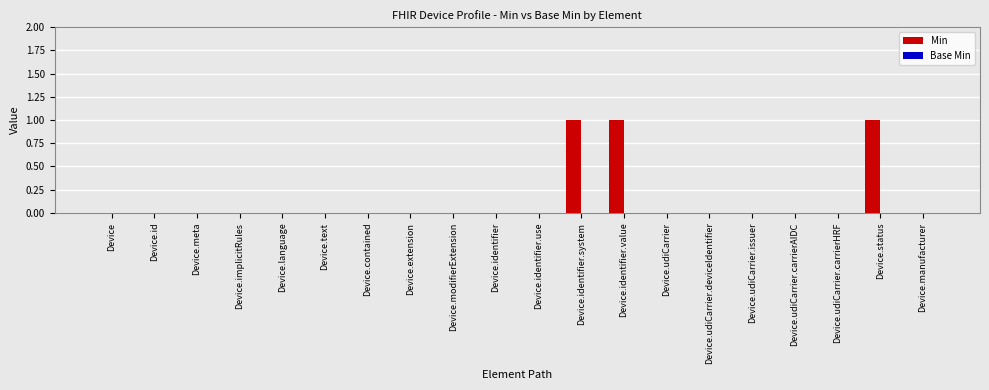

Are the bars grouped side by side (vs. stacked)?

No